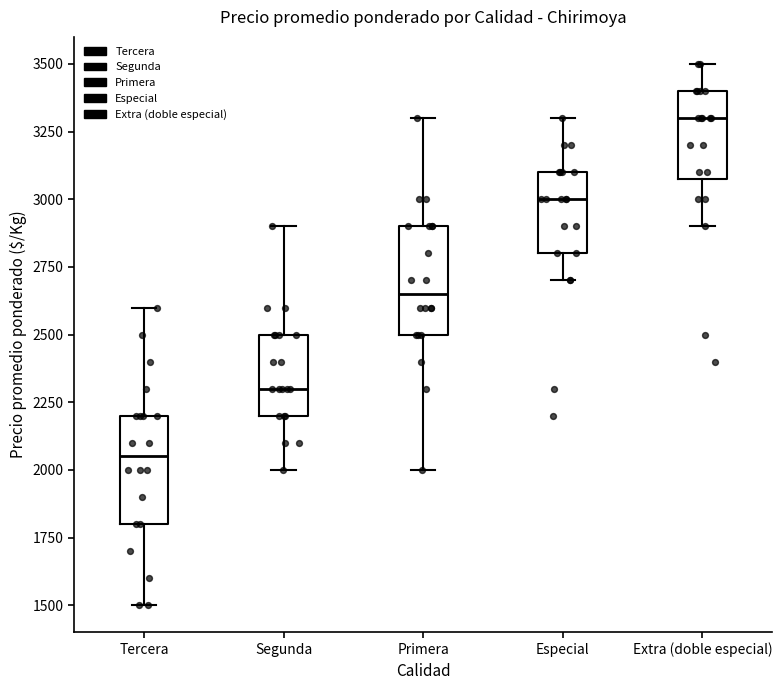

Reading left to right, read every box against the y-axis: the position of its median line, the range the box covers, and the ends of its whiskers. The values are not printed on the chart, so give them approximately, as read against the axis.

Tercera: median 2050, box 1800 to 2200, whiskers 1500 to 2600
Segunda: median 2300, box 2200 to 2500, whiskers 2000 to 2900
Primera: median 2650, box 2500 to 2900, whiskers 2000 to 3300
Especial: median 3000, box 2800 to 3100, whiskers 2700 to 3300
Extra (doble especial): median 3300, box 3100 to 3400, whiskers 2900 to 3500